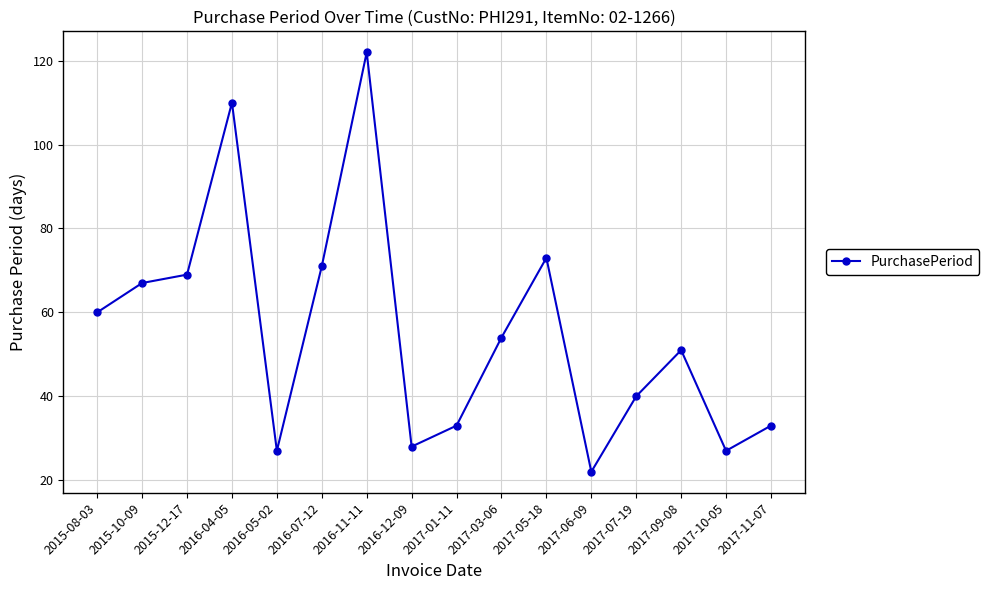

Which has a higher value, 2015-10-09 or 2017-05-18?

2017-05-18